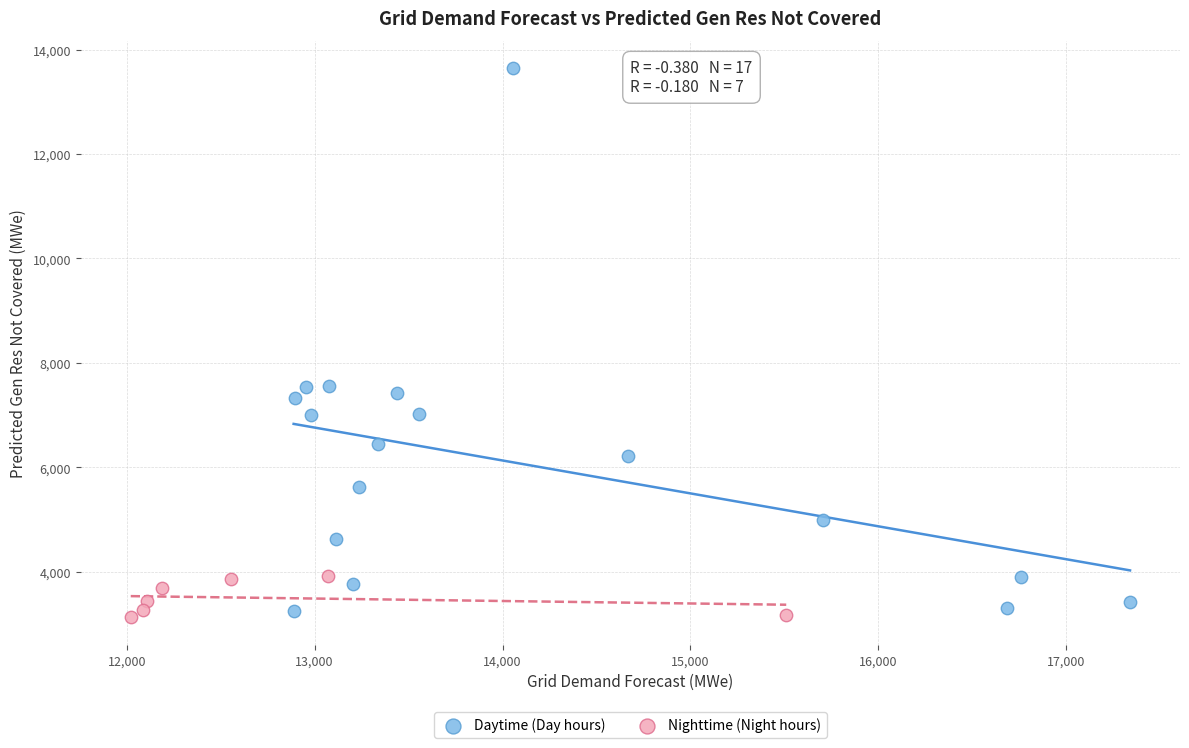

Which series has the largest Y range (max minus min)?

Daytime (Day hours)